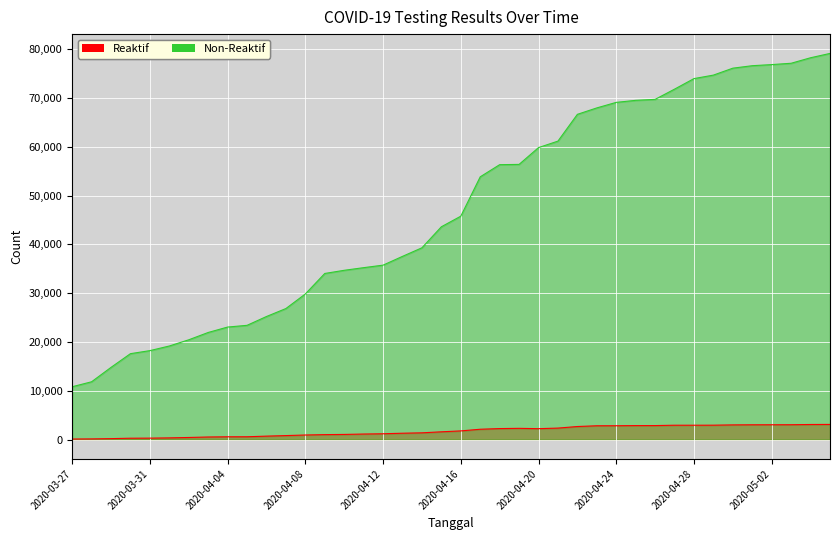

True or false: Non-Reaktif and Reaktif intersect in this chart.

False